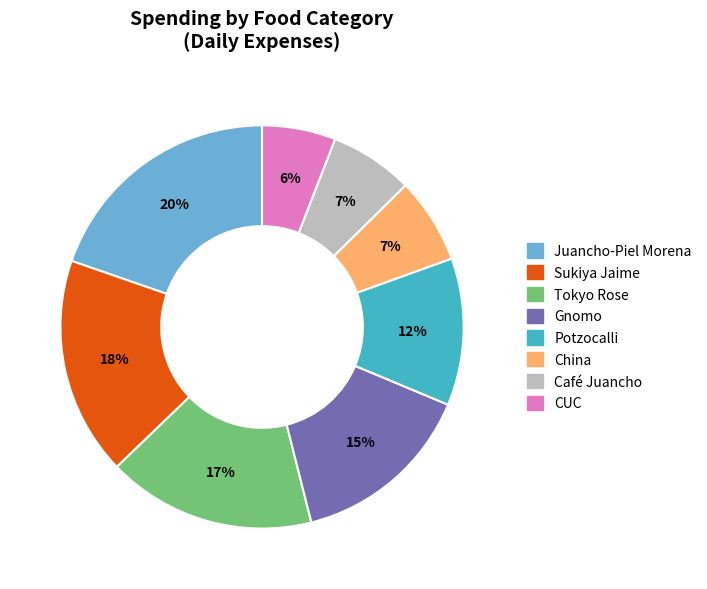

Is the sum of China and Gnomo greater than half?

No